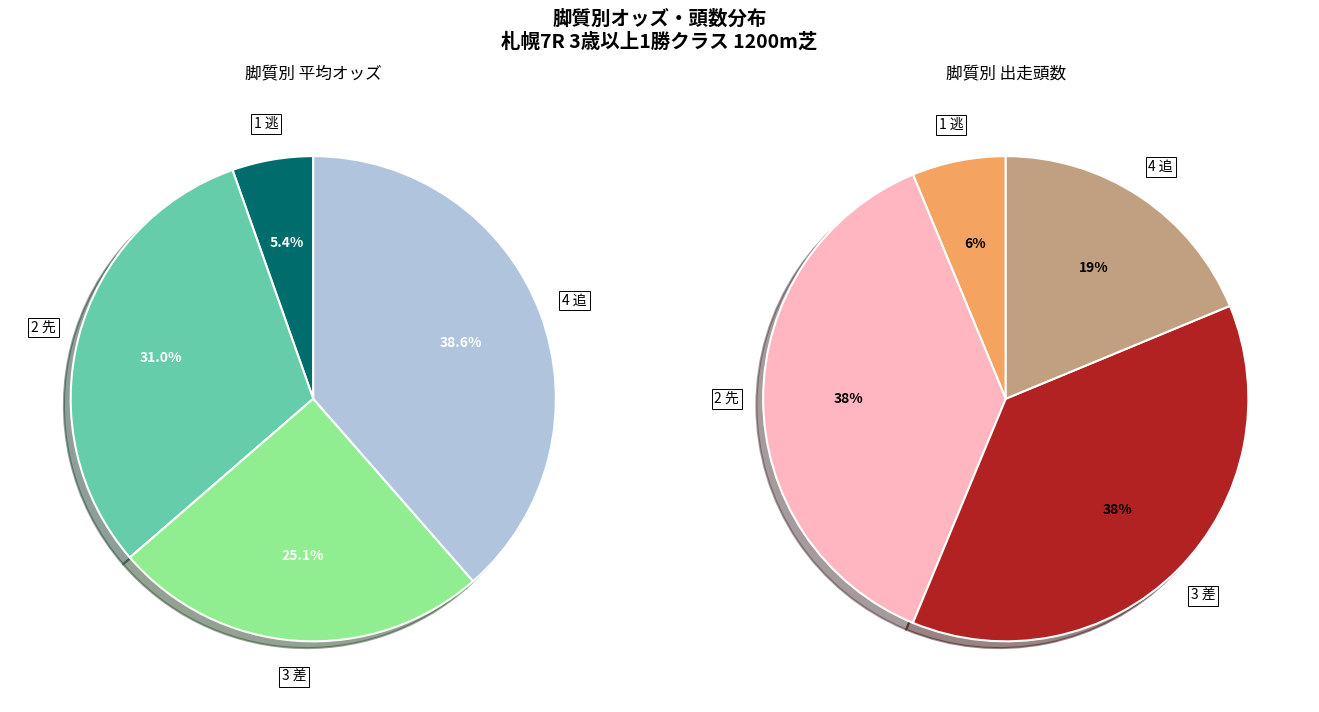

Which has a higher value, 2 先 or 4 追?

4 追